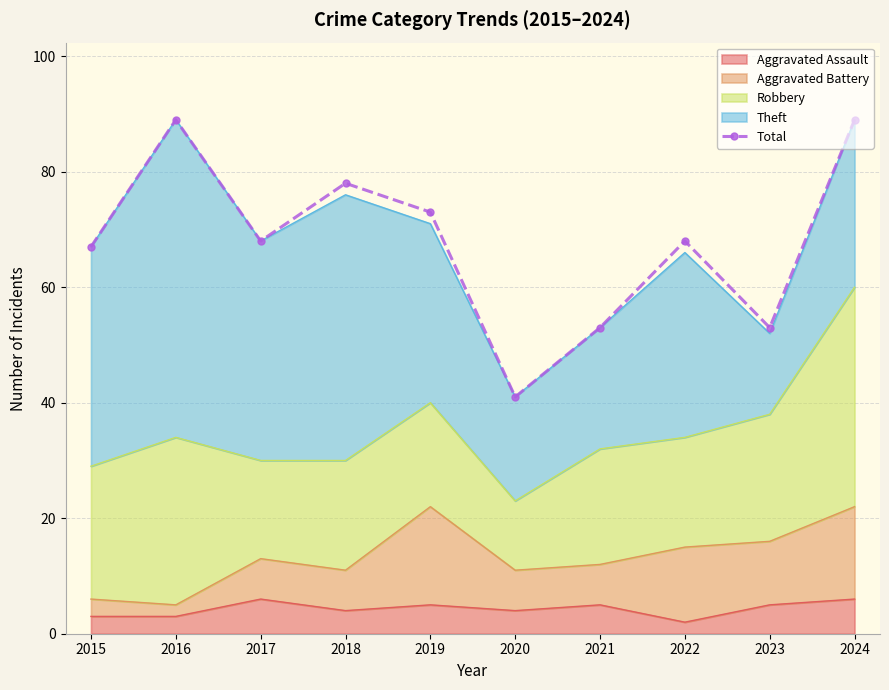

What is the difference between the values at 2021 and 2018?

25